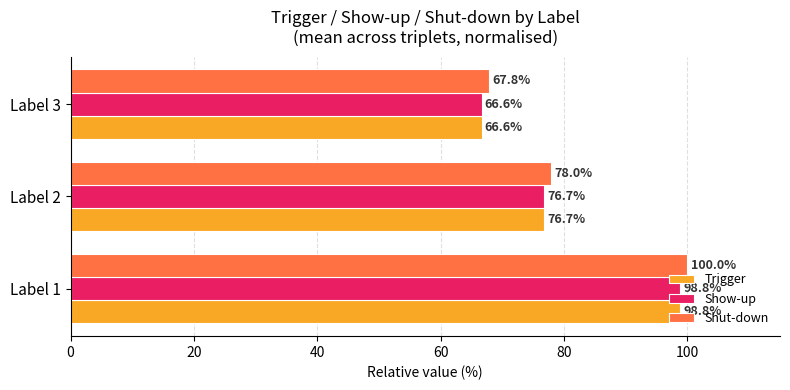

Between Label 2 and Label 3, which series saw the biggest shift?

Shut-down